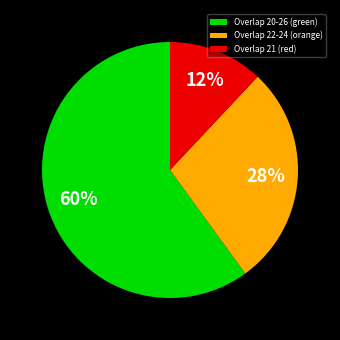

Count the number of slices in the pie.

3